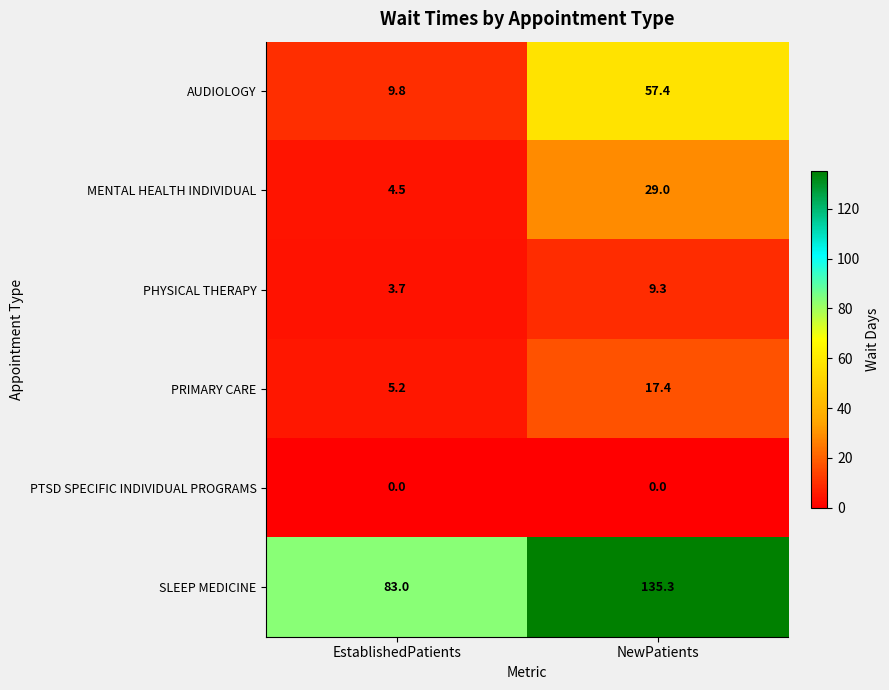

What is the greatest value displayed?

135.3